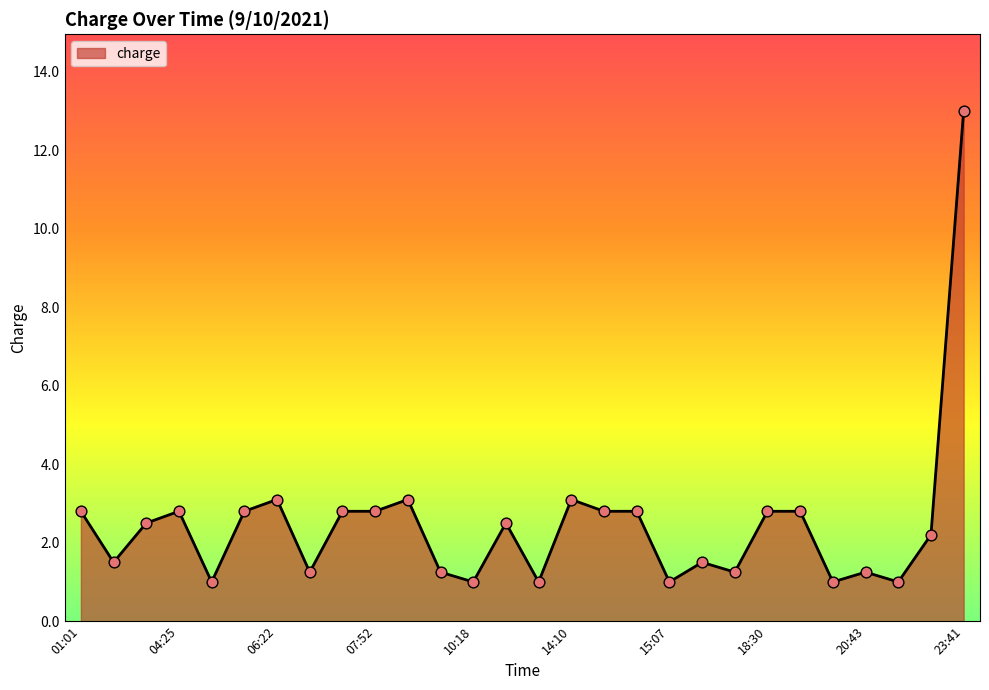

What is the greatest value displayed?

13.0